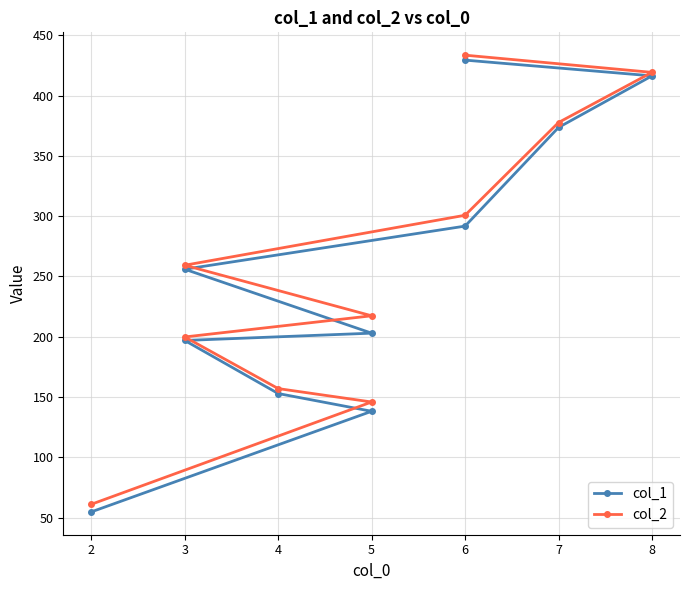

True or false: col_2 and col_1 cross at least once.

False